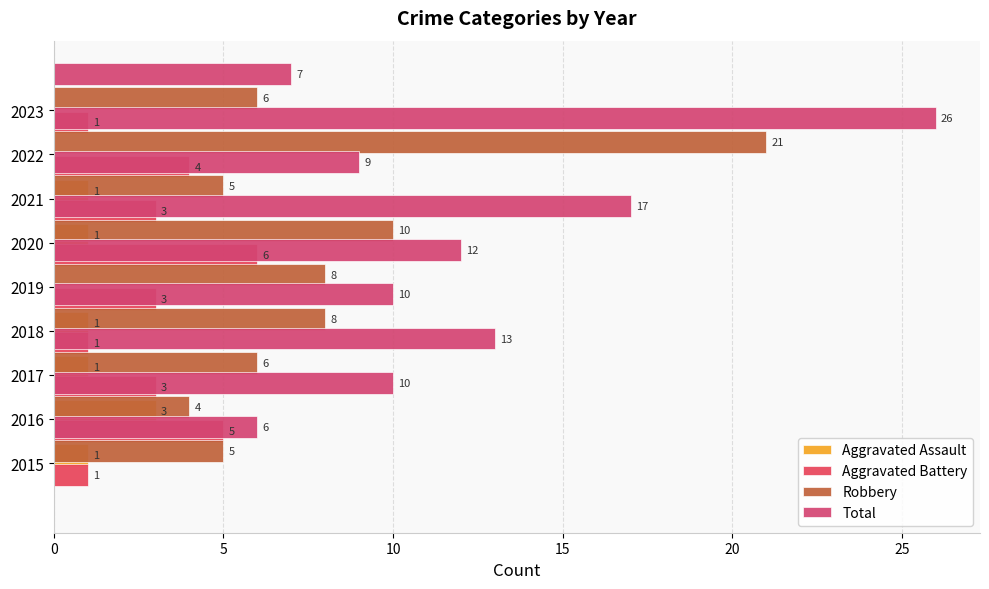

The Robbery series shows 2 at 2021. True or false?

False